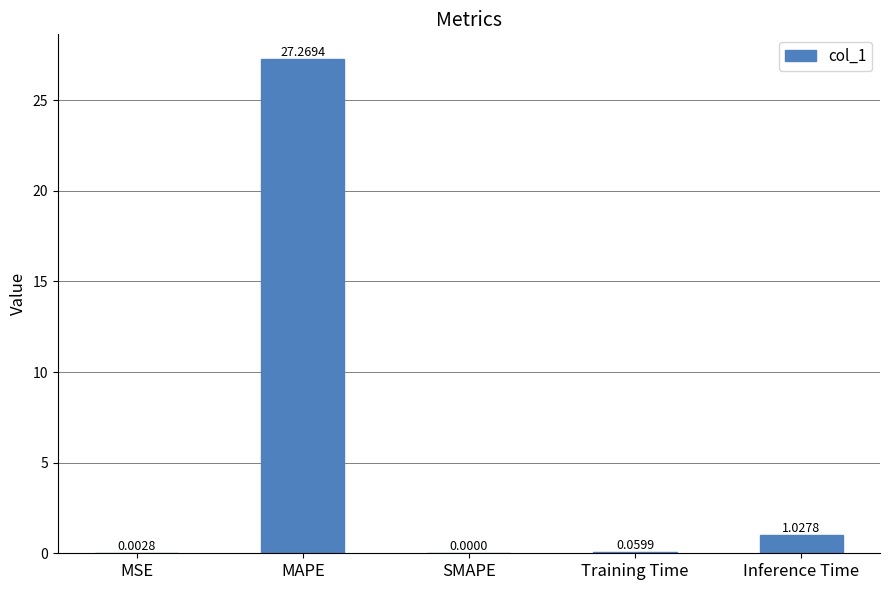

How many categories are shown in the chart?

5